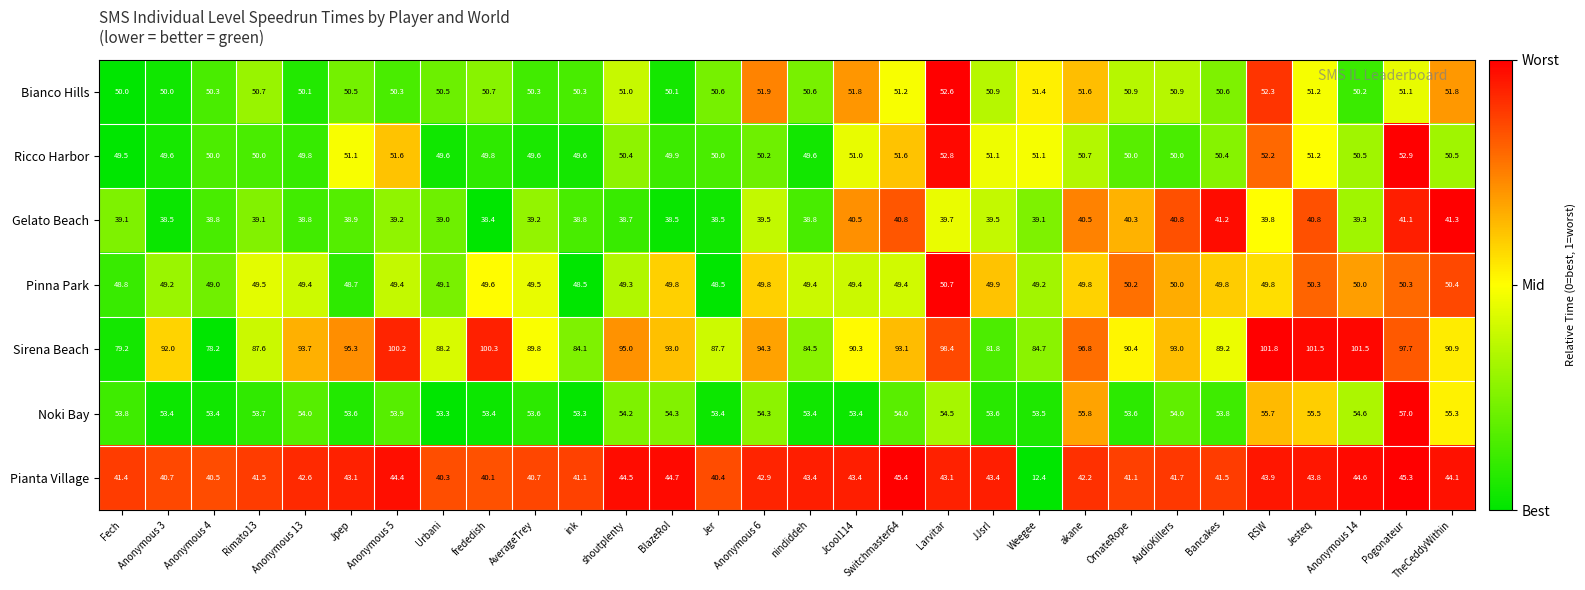

What is the sum of the Noki Bay values at Anonymous 4 and JJsrl?

107.0